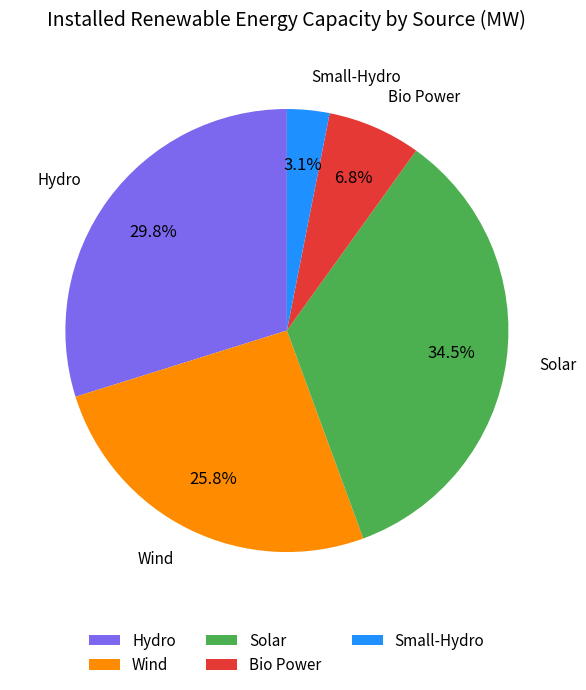

What portion of the pie excludes Wind?

74.2%